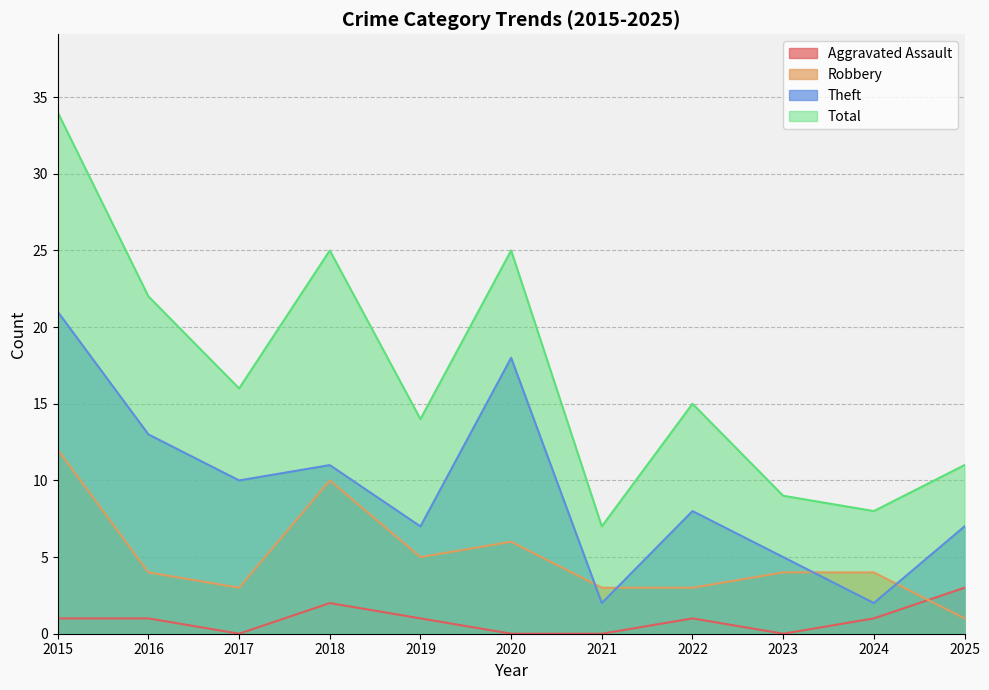

Is it true that Robbery equals 3 at 2017?

True